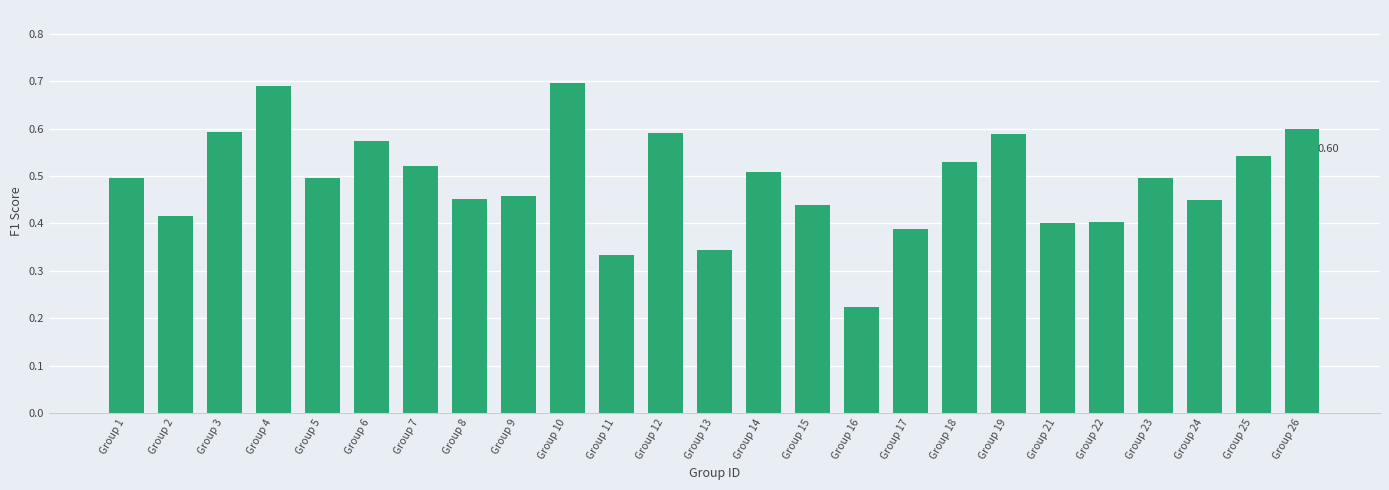

What is the sum of all values?

12.2